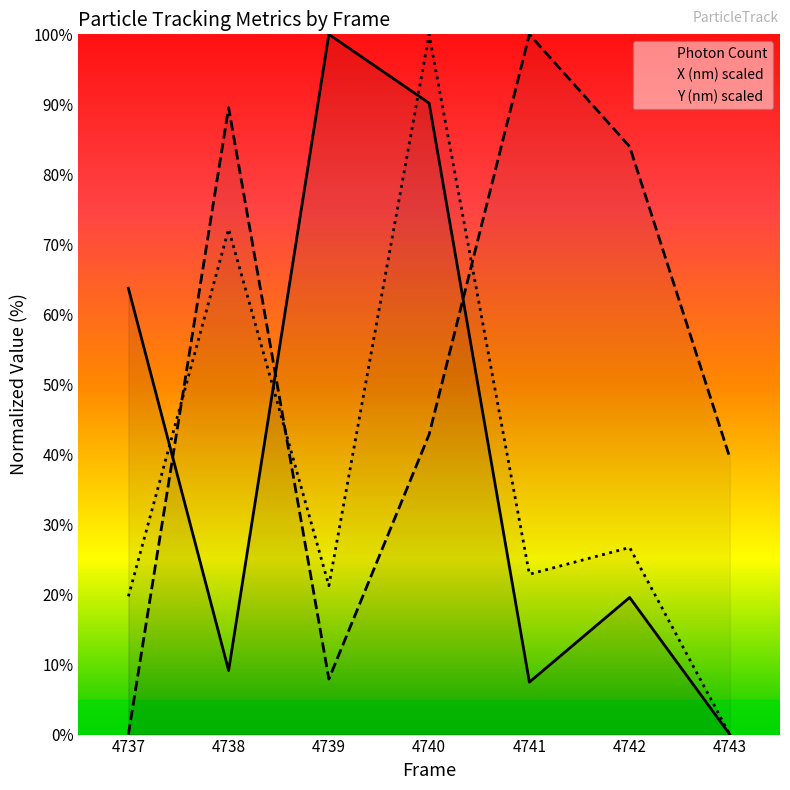

Which category has the lowest value across all series?

4743